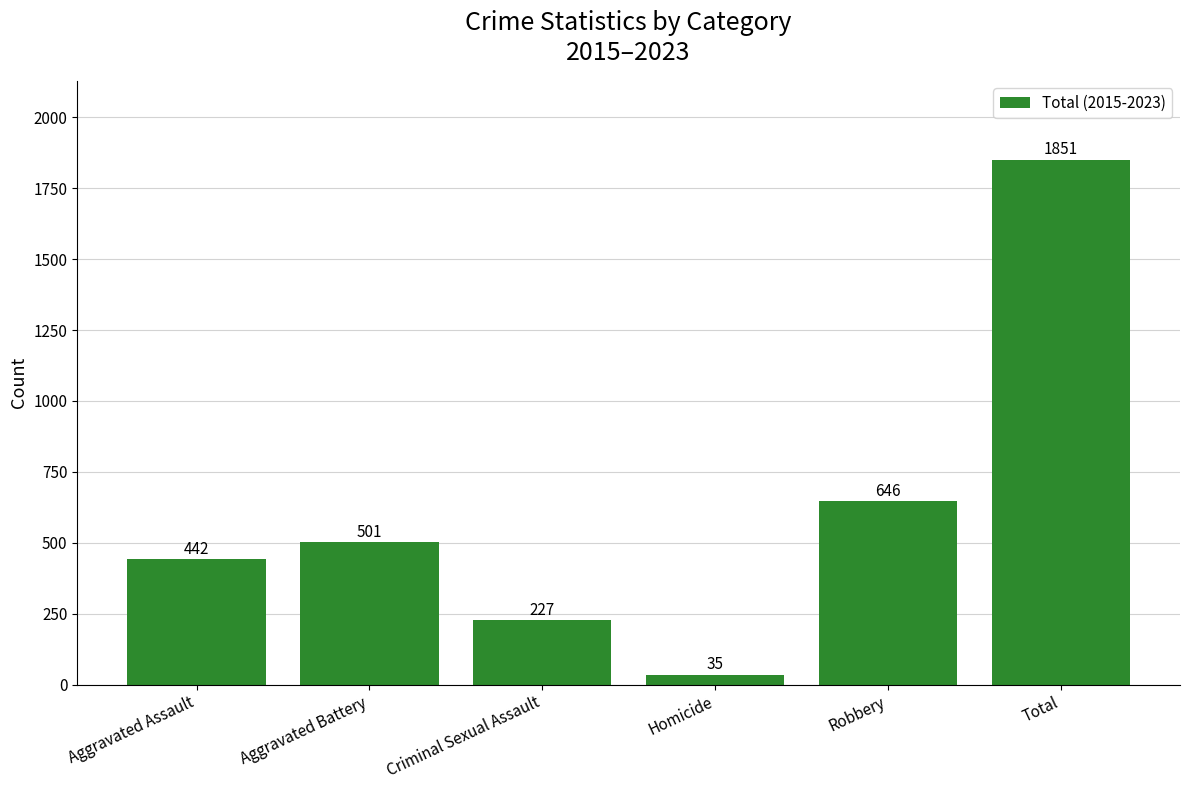

What is the label of the 2nd bar from the left?

Aggravated Battery